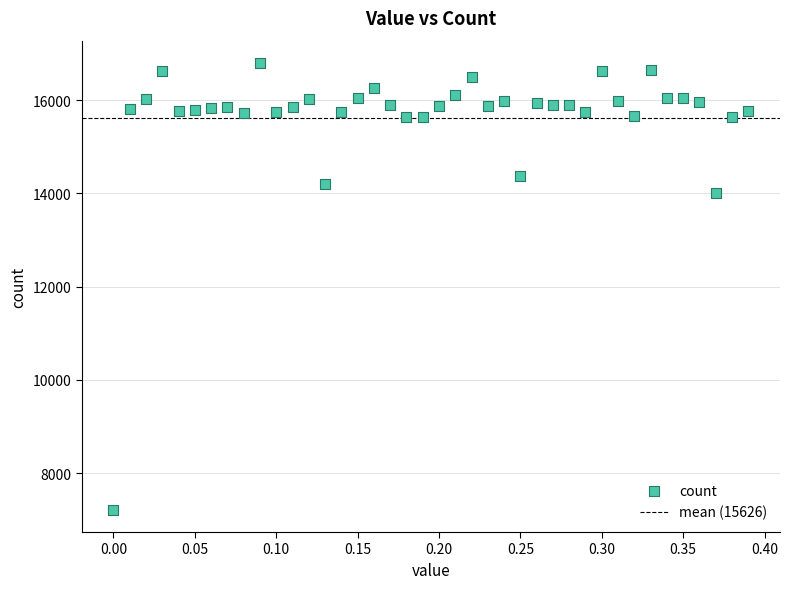

What Y value in the scatter plot is closest to 12006?

14005